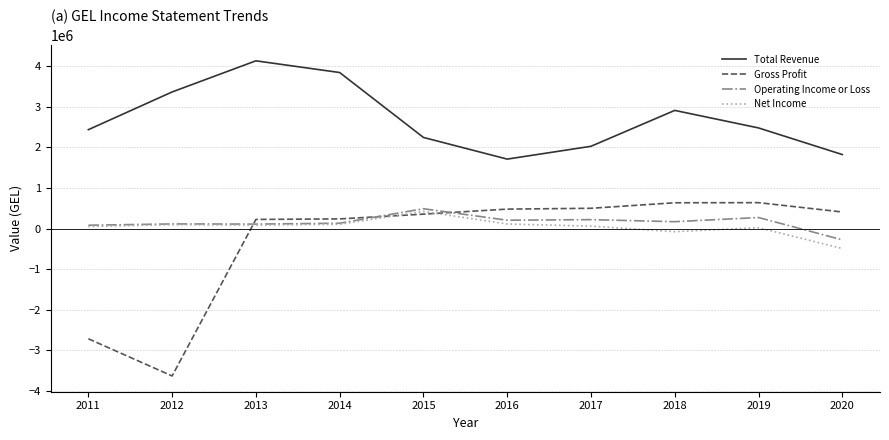

Is this an area chart (filled region under the line)?

No